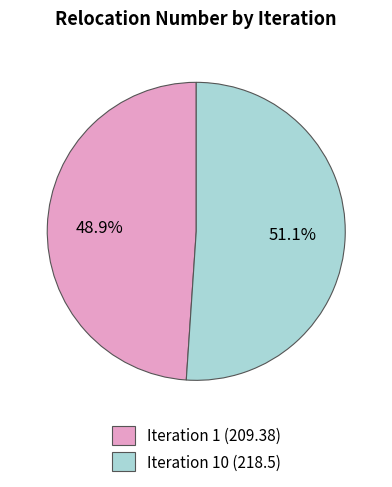

Approximately how many times larger is the value at Iteration 1 (209.38) compared to Iteration 10 (218.5)?

1.0